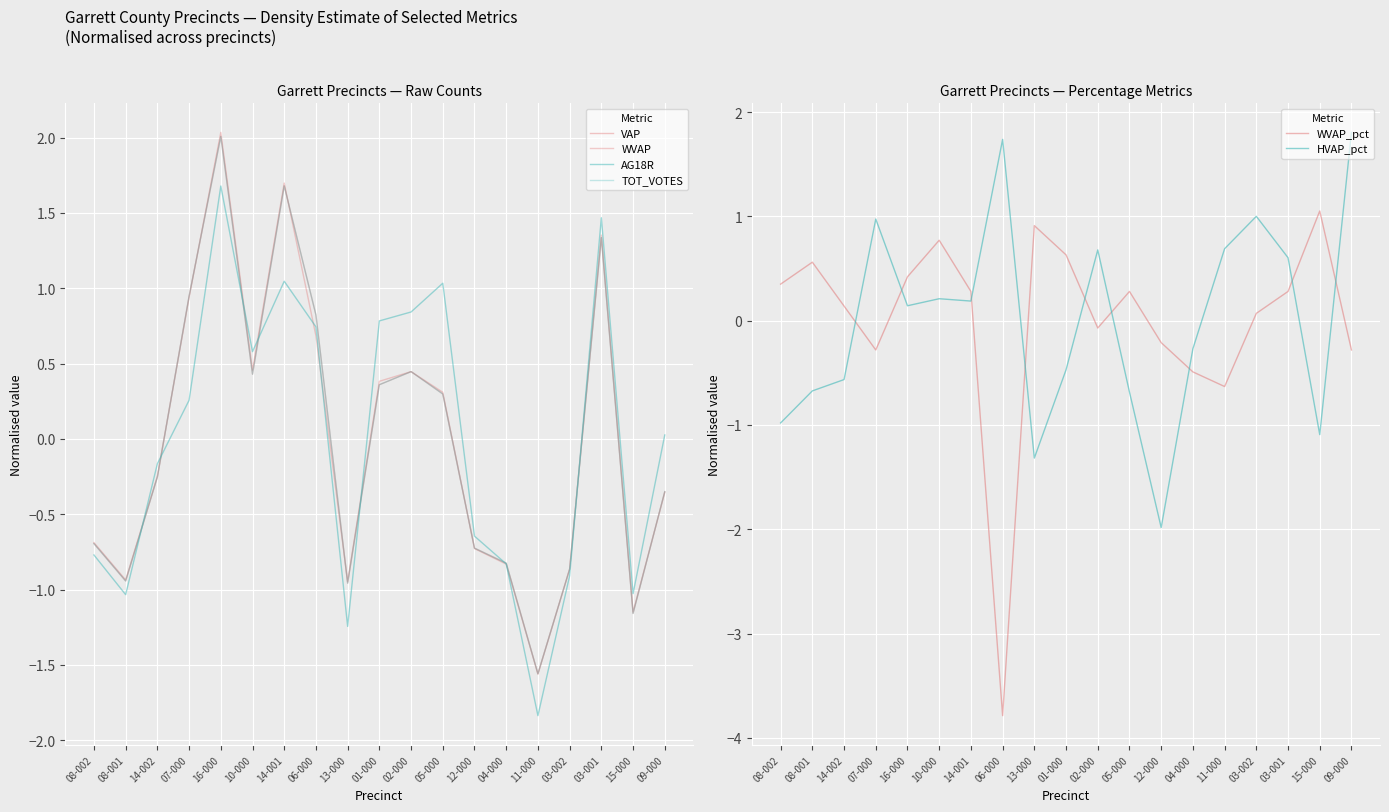

At which label is WVAP_pct closest to -1?

11-000